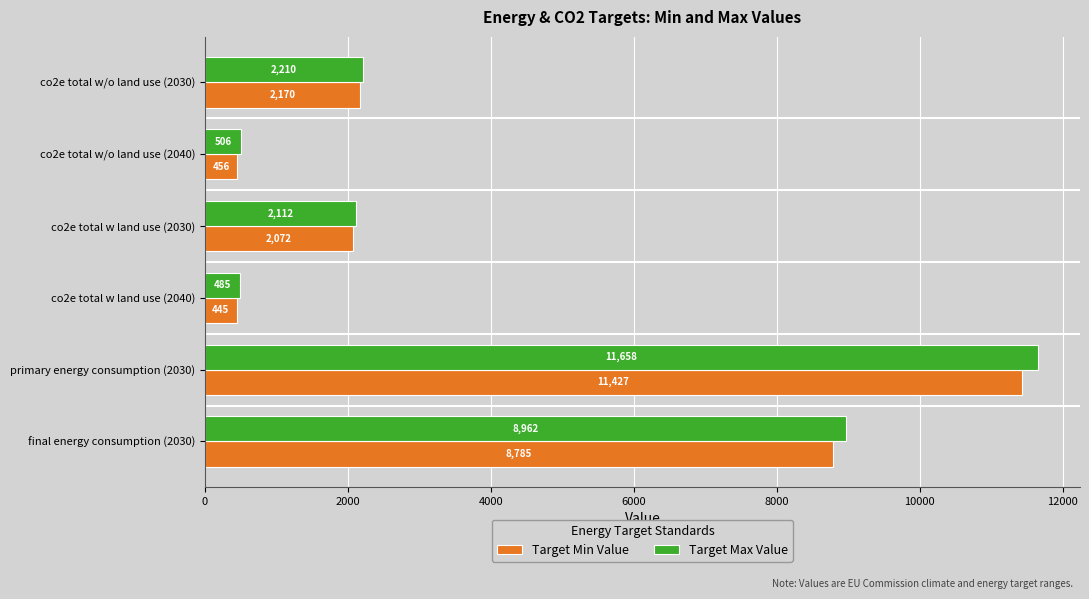

What is the approximate value of Target Min Value at co2e total w land use (2030)?

2072.0